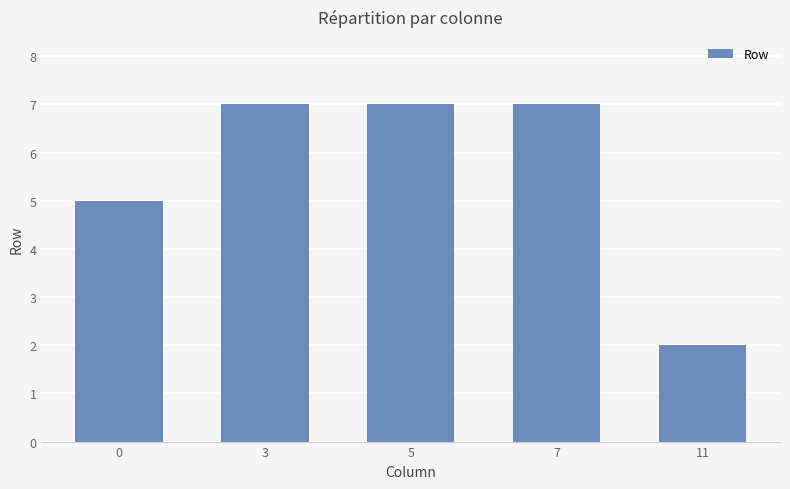

The chart shows a value of 7 at 7. True or false?

True